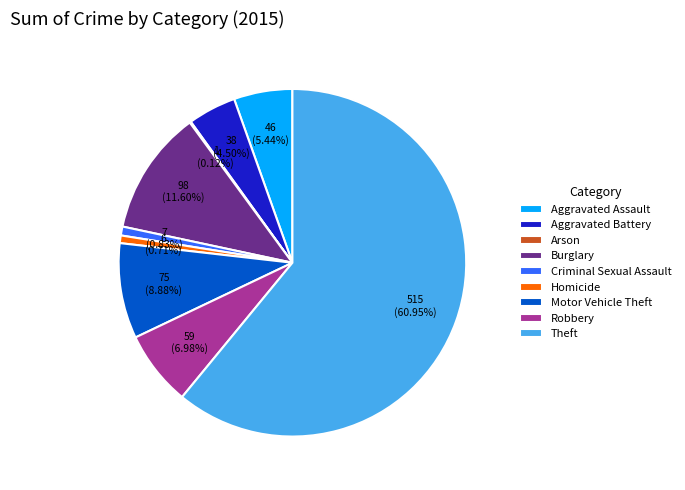

To the nearest percent, what is the difference between the largest and smallest slice percentages?

61%